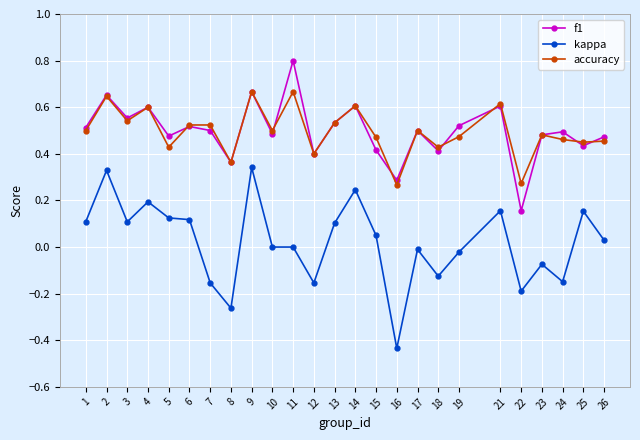

What is the difference between the maximum and minimum values in the kappa series?

0.8